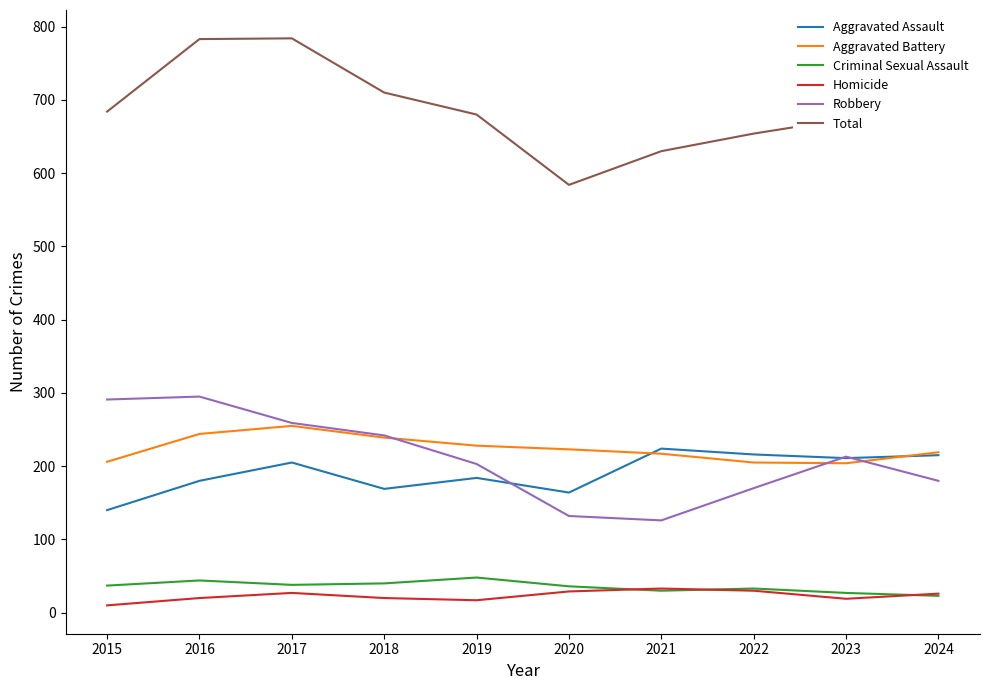

Between 2017 and 2022, which series saw the biggest shift?

Total